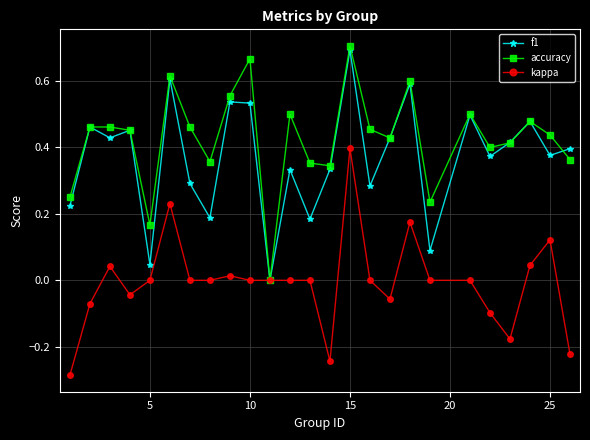

True or false: kappa has more than 0 points higher than both neighbors.

True